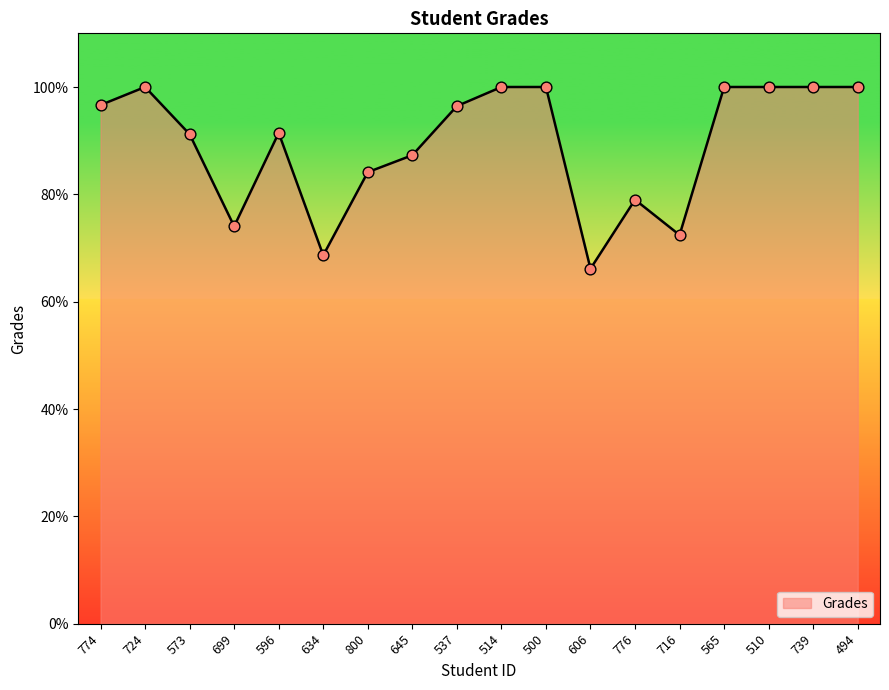

Which has a higher value, 800 or 634?

800